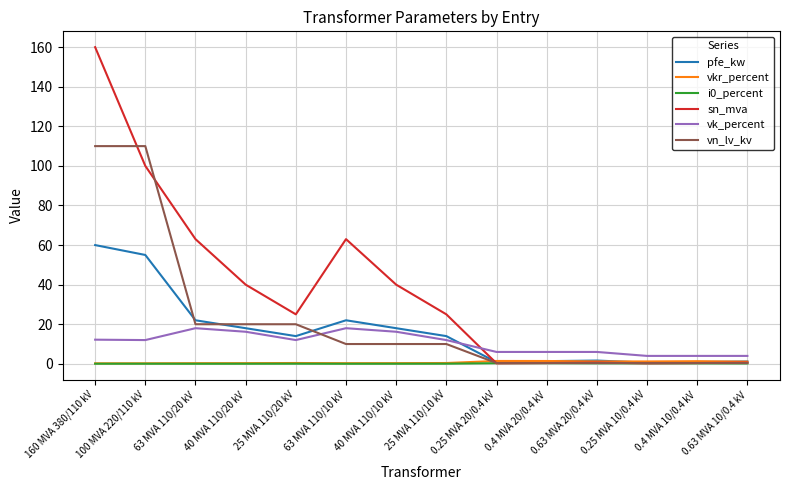

The value of sn_mva at 40 MVA 110/20 kV is 11.1. True or false?

False